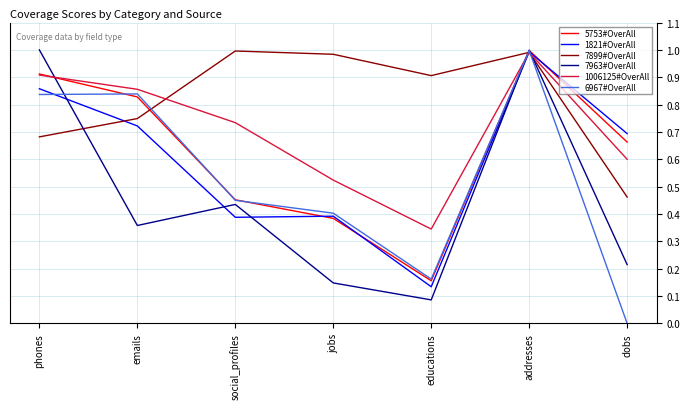

In 5753#OverAll, how many points are lower than both neighbors (excluding endpoints)?

1